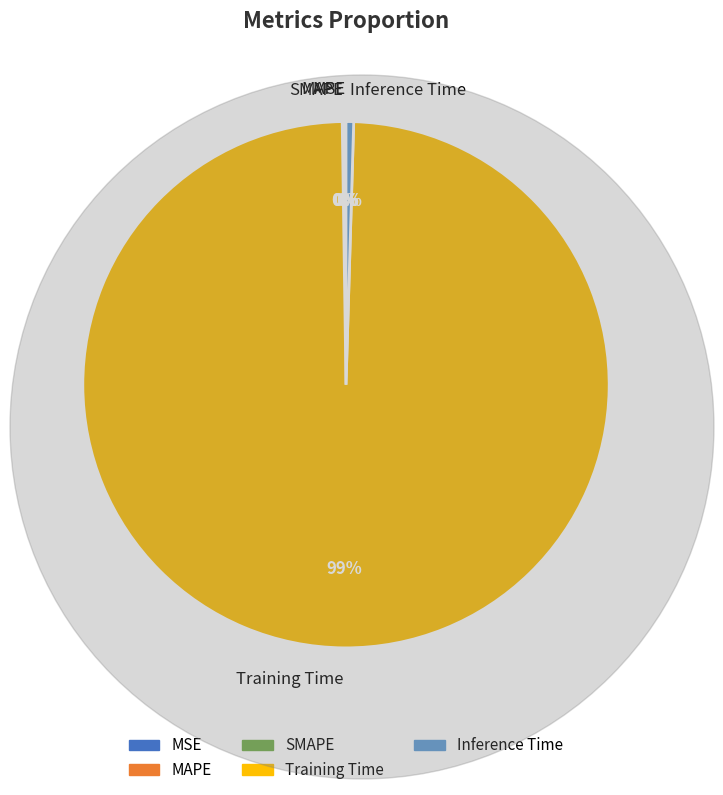

To the nearest percent, what is the average slice percentage?

20%